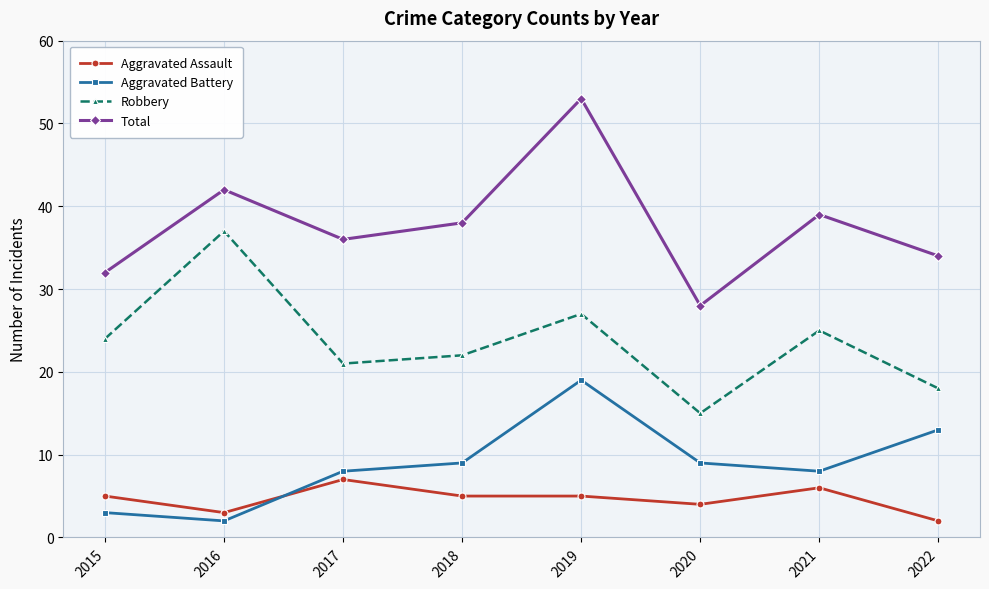

True or false: Total and Robbery cross at least once.

False